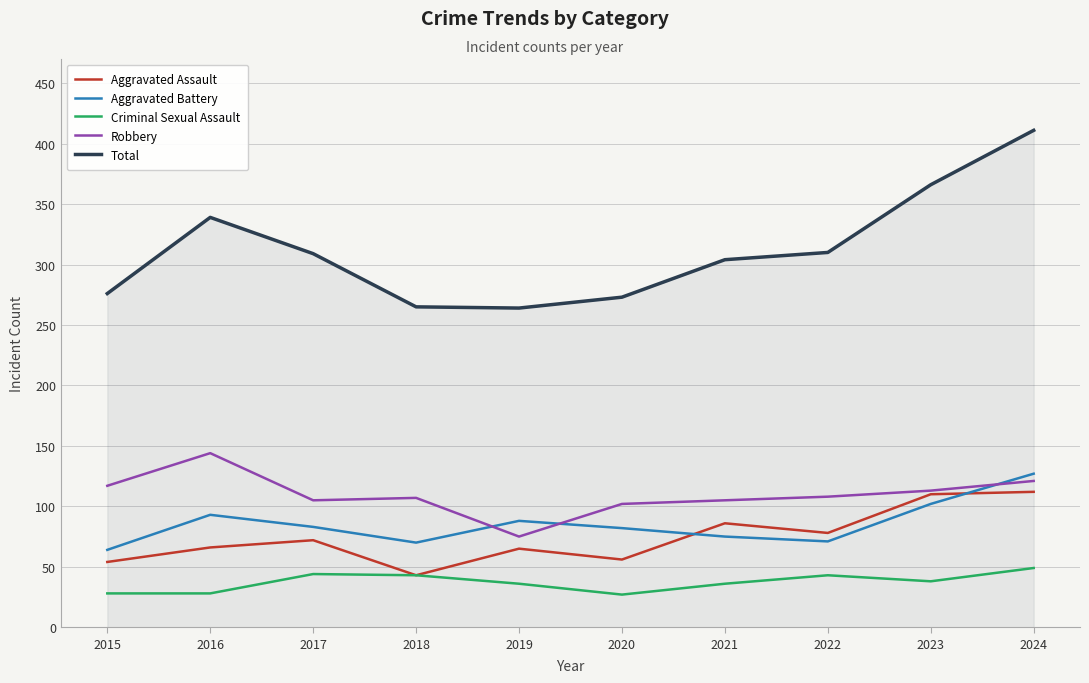

True or false: Total and Aggravated Assault cross at least once.

False